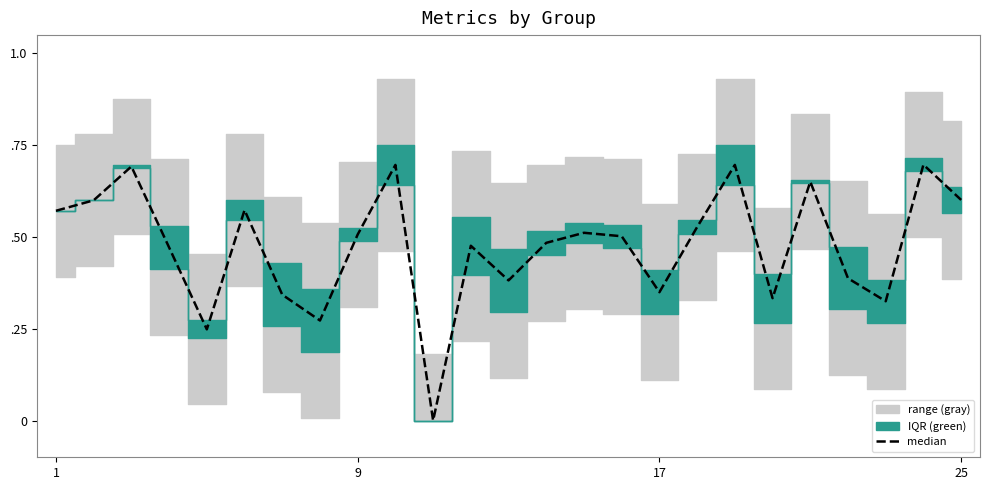

What is the sum of all values?

11.9